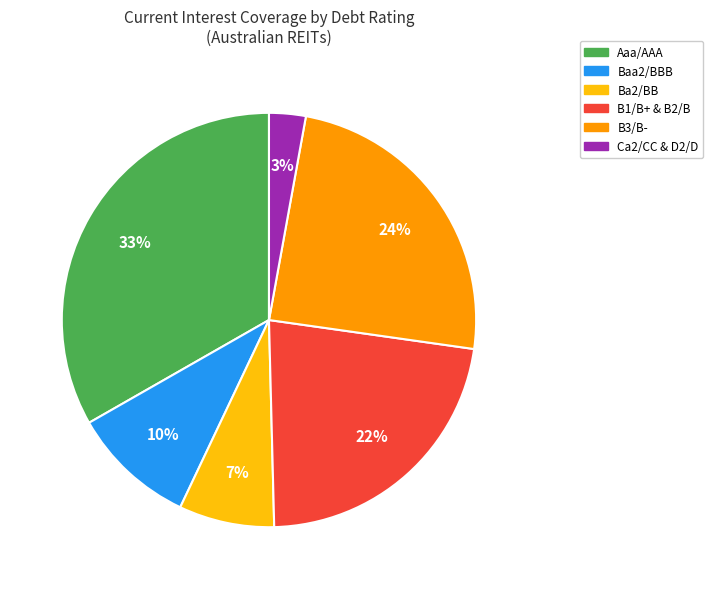

What percentage is the B3/B- slice, to the nearest percent?

24%